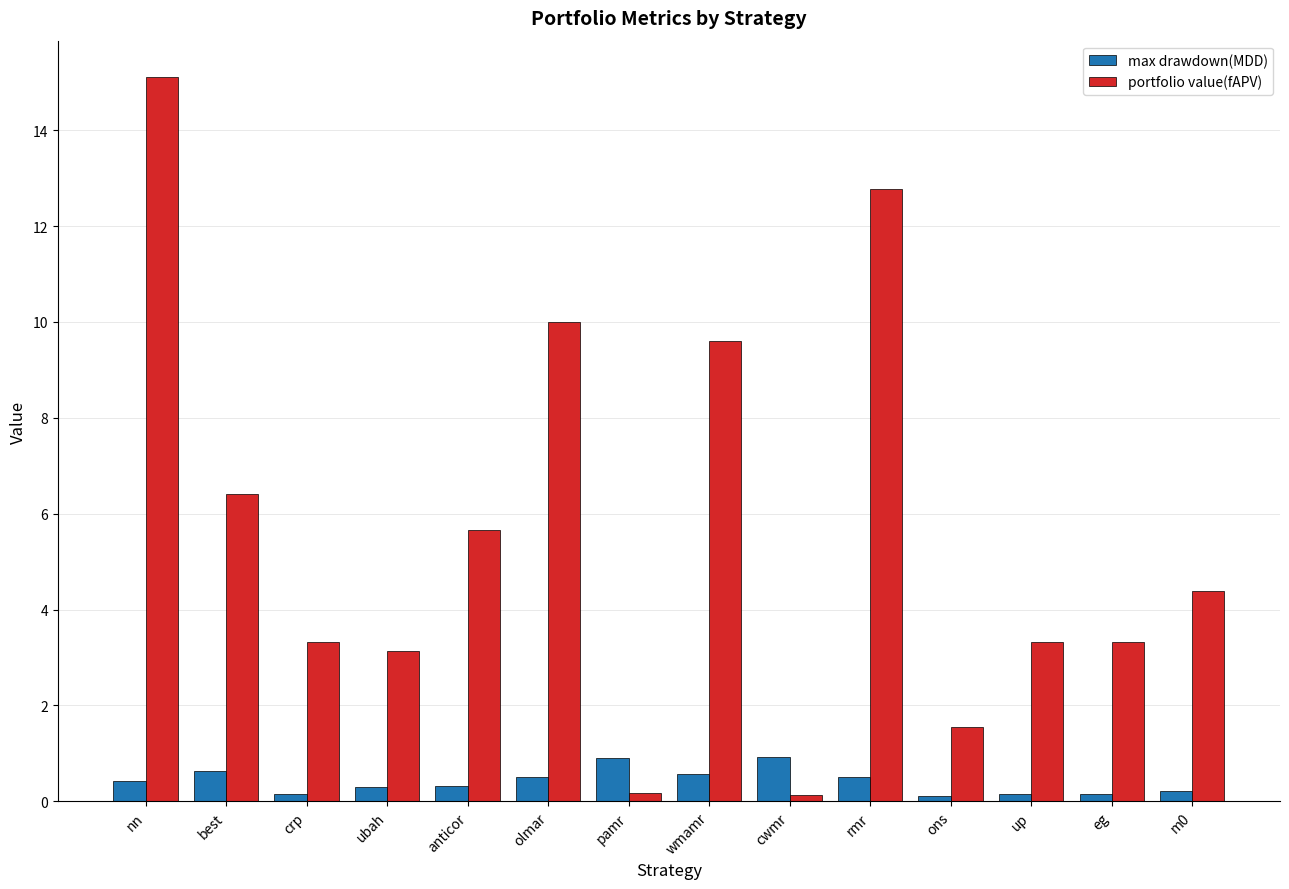

Rank the series at cwmr from lowest to highest value.

portfolio value(fAPV), max drawdown(MDD)